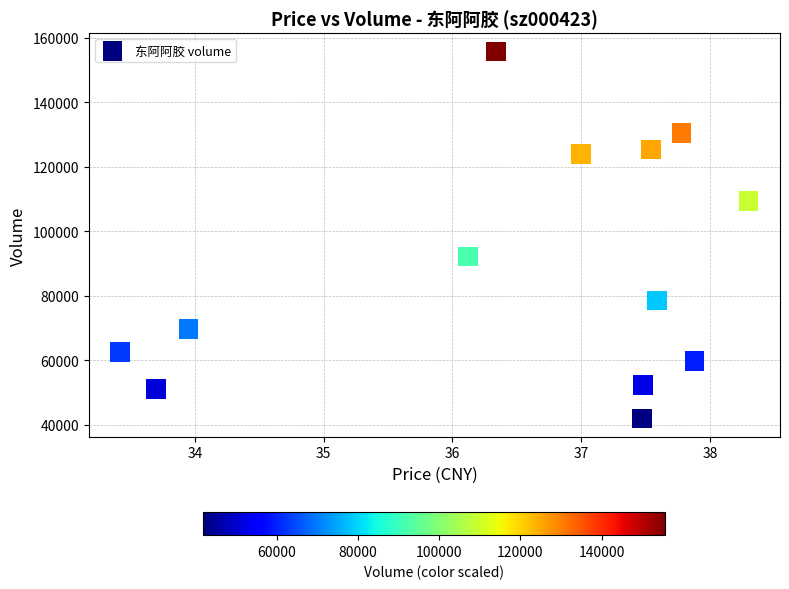

What is the range of Y values (max minus min)?

113692